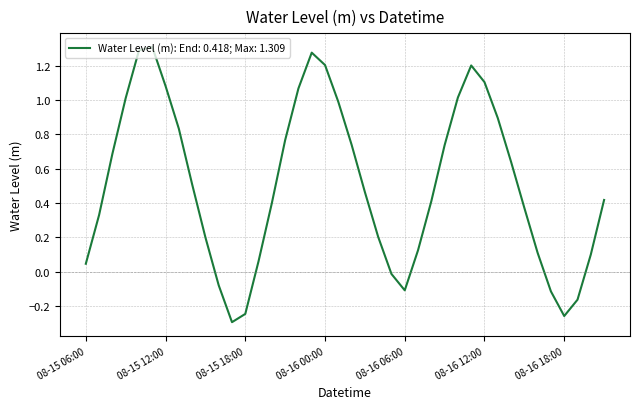

What is the difference between the maximum and minimum values?

1.6